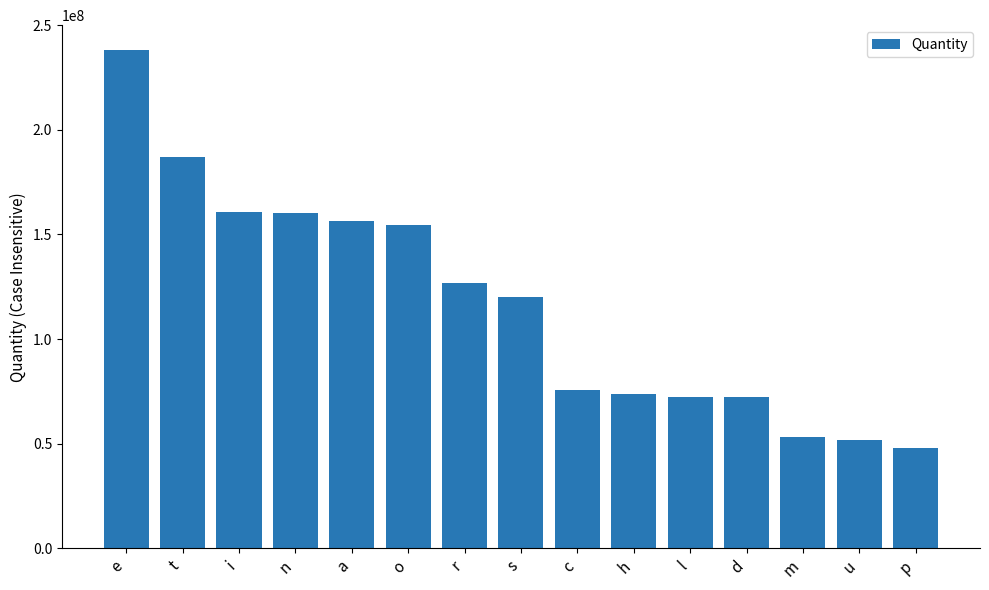

Which has a higher value, m or t?

t